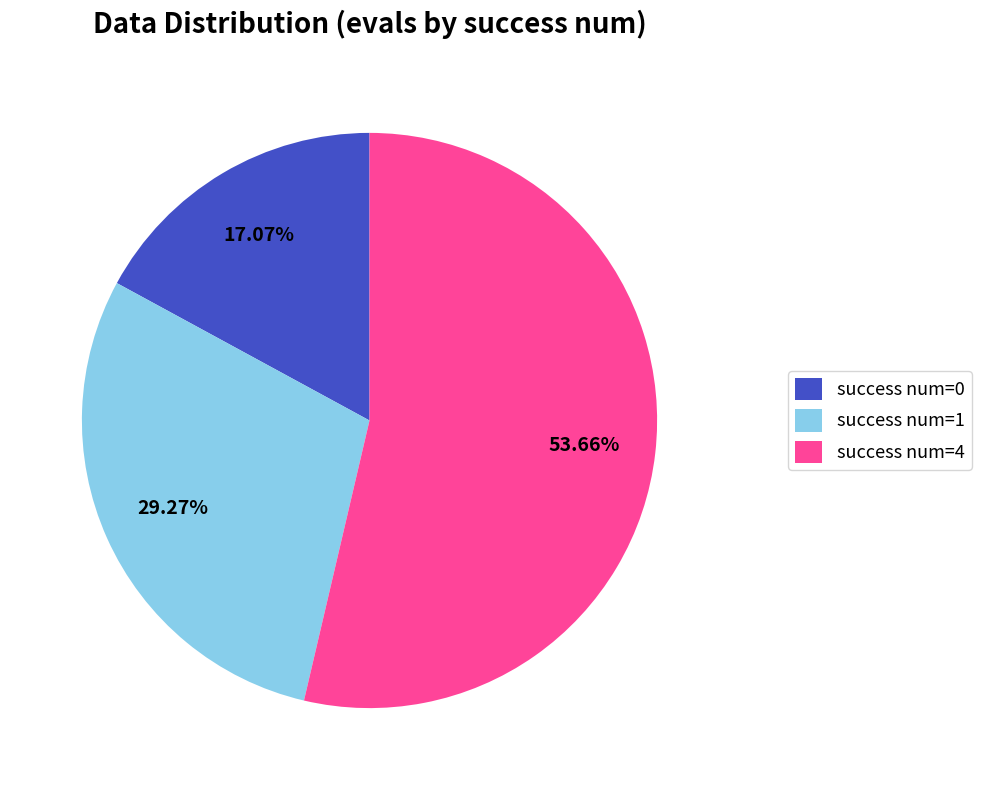

What is the smallest slice in the pie chart?

success num=0